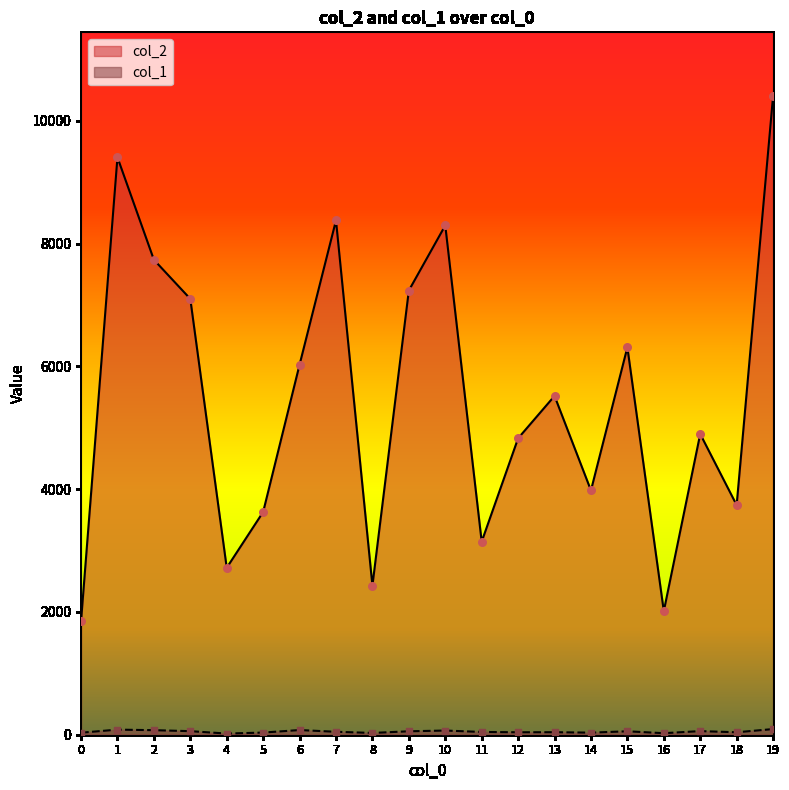

Is the value of col_2 at 8 greater than the value of col_1 at 18?

Yes